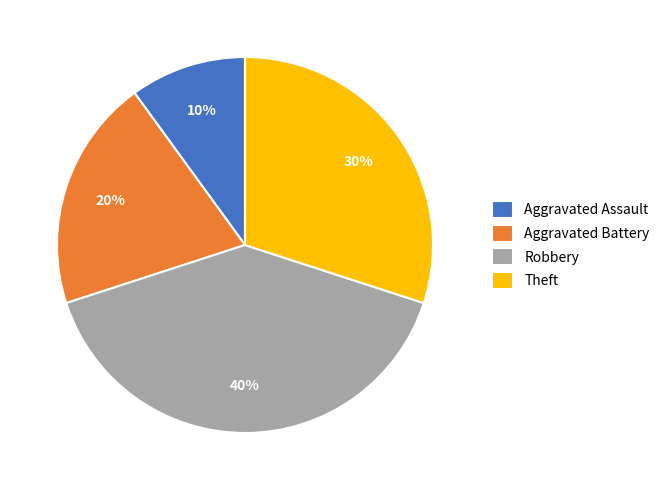

To the nearest percent, what is the difference between the Aggravated Assault and Aggravated Battery slice percentages?

10%